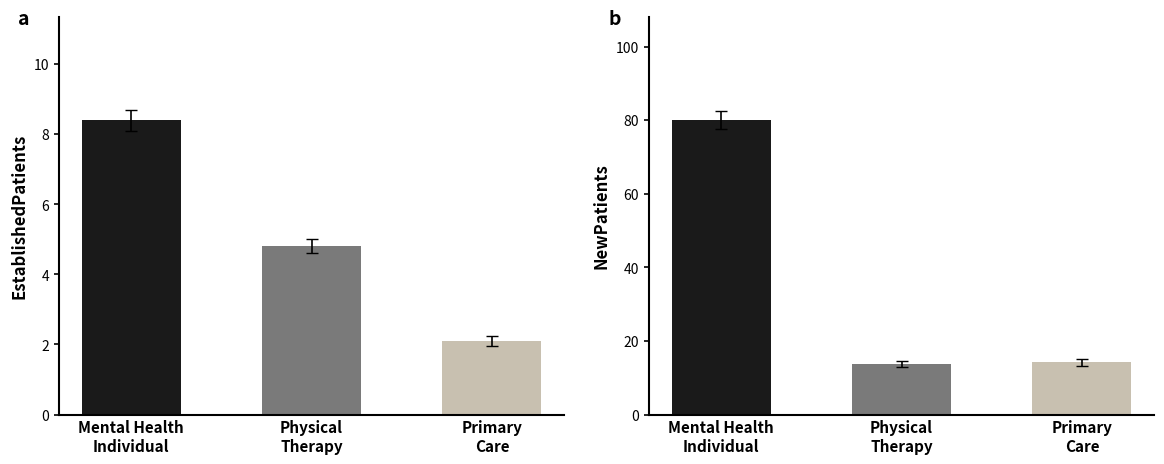

At which label does EstablishedPatients first exceed 4?

Mental Health
Individual